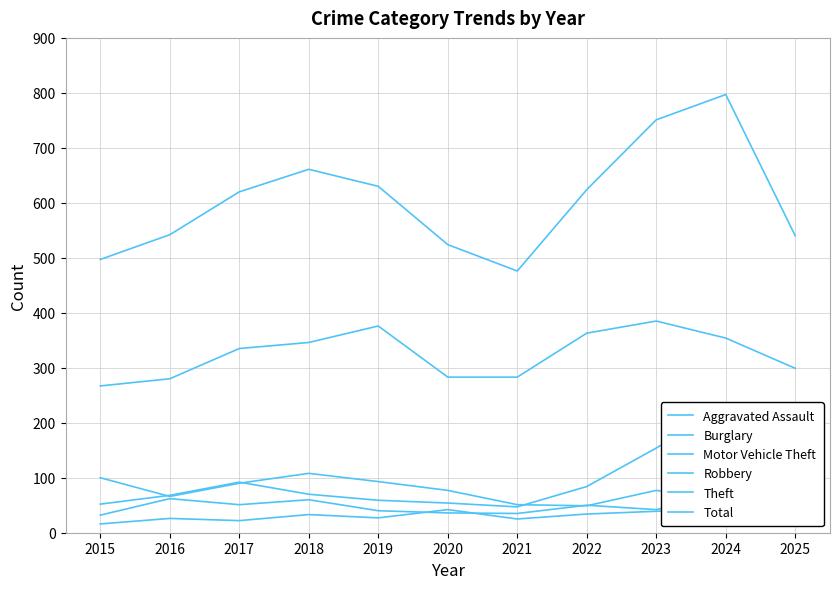

True or false: Motor Vehicle Theft and Total intersect in this chart.

False